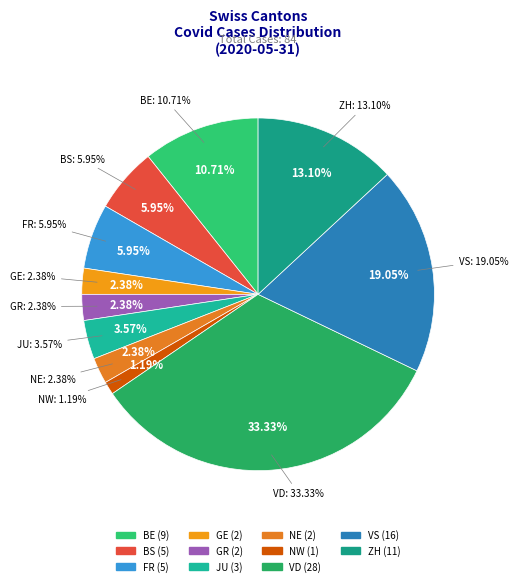

The ZH slice represents 1% of the pie. True or false?

False